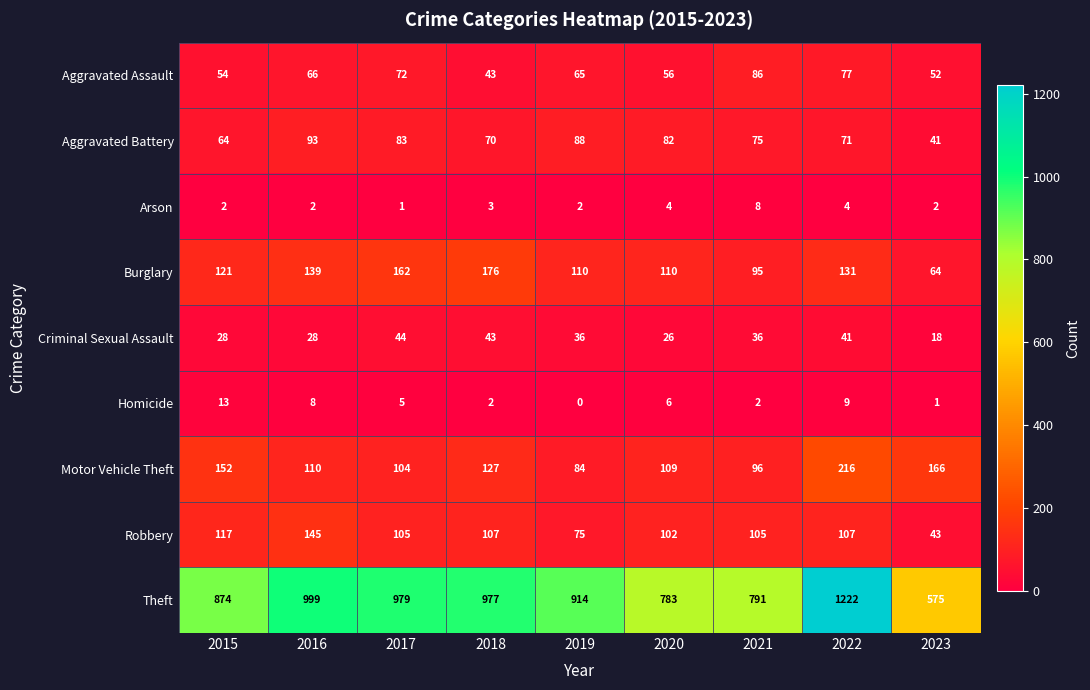

Which series has the widest spread of values?

Theft